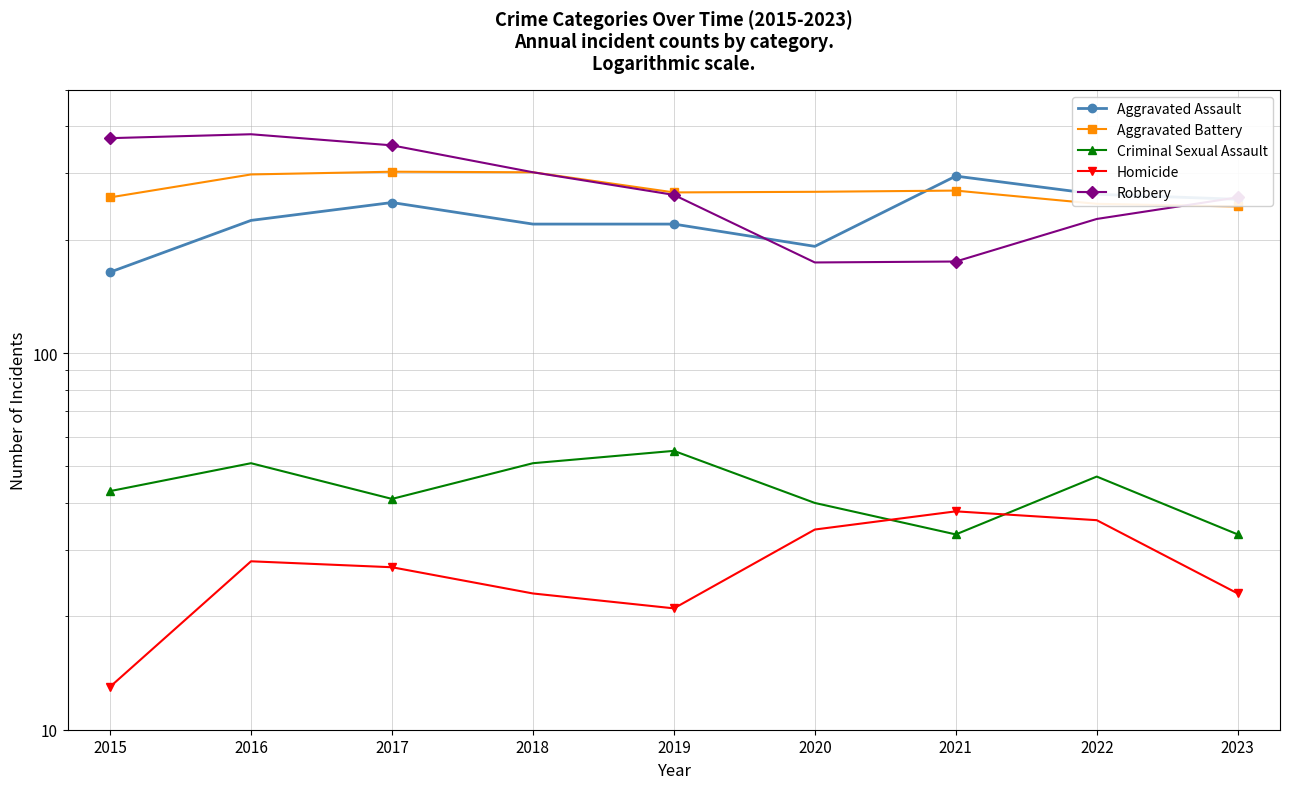

True or false: Aggravated Battery and Homicide cross at least once.

False